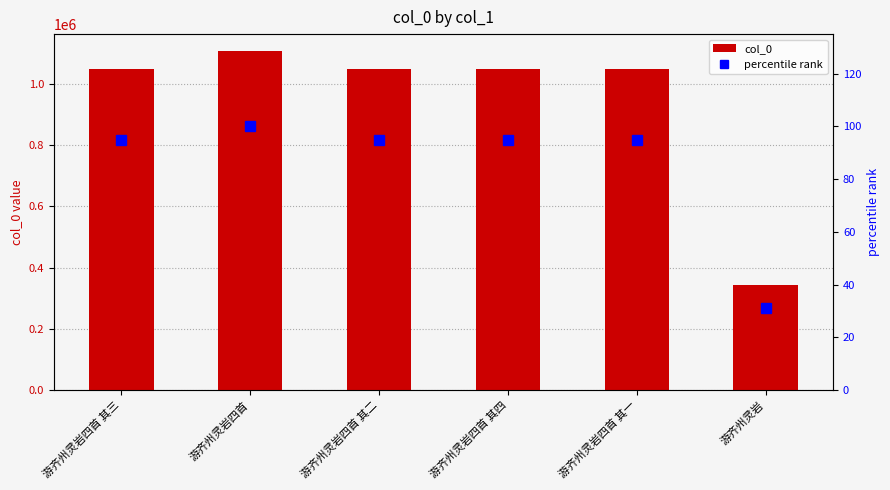

True or false: col_0 has a value of 1107162.0 at 游齐州灵岩四首.

True